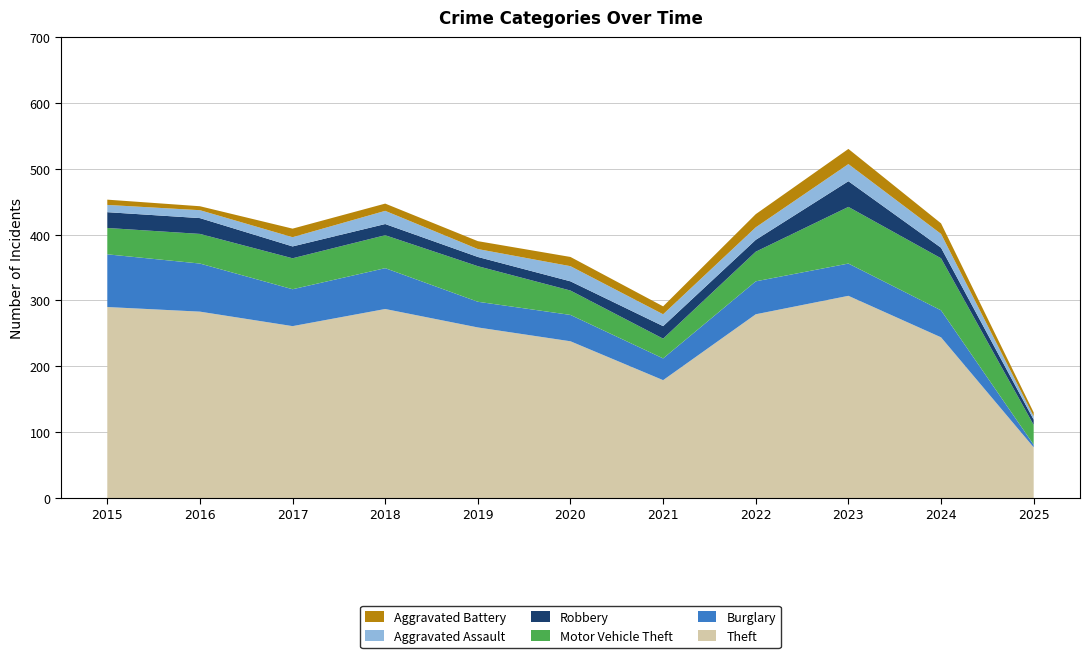

Reading left to right, what are all the values shown in this chart?

Theft: 290	283	261	287	259	238	179	279	307	244	77
Burglary: 80	73	56	62	39	40	33	50	49	41	4
Motor Vehicle Theft: 40	45	47	50	54	37	30	45	86	79	30
Robbery: 24	24	18	17	14	14	19	18	39	16	8
Aggravated Assault: 11	12	14	20	12	23	18	19	26	21	5
Aggravated Battery: 8	6	13	11	12	14	12	20	23	16	6